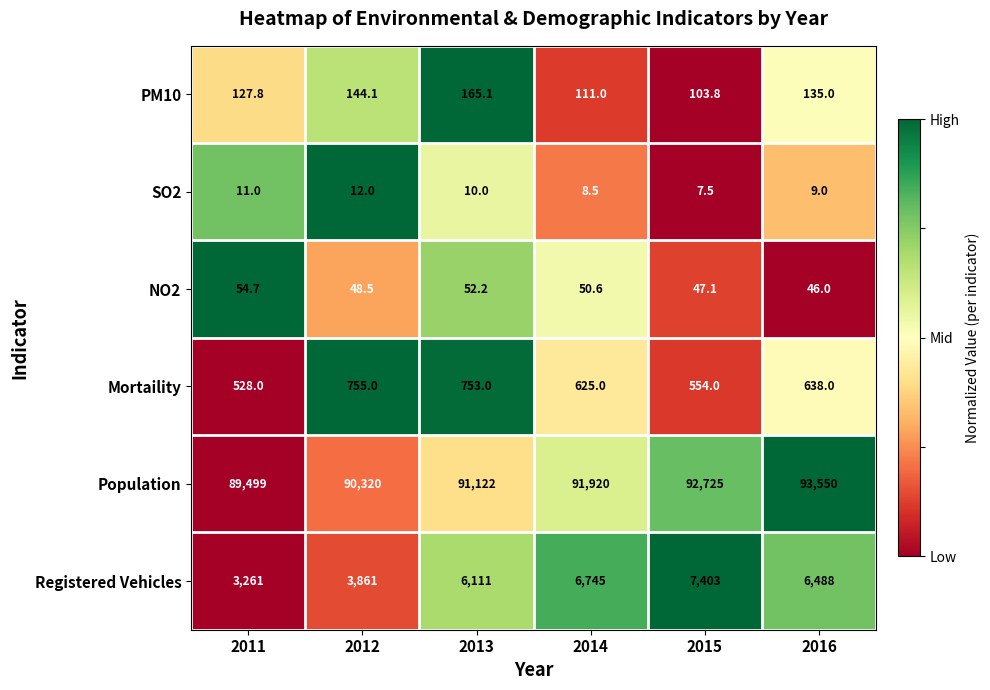

What is the sum of the PM10 values at 2014 and 2012?

255.1